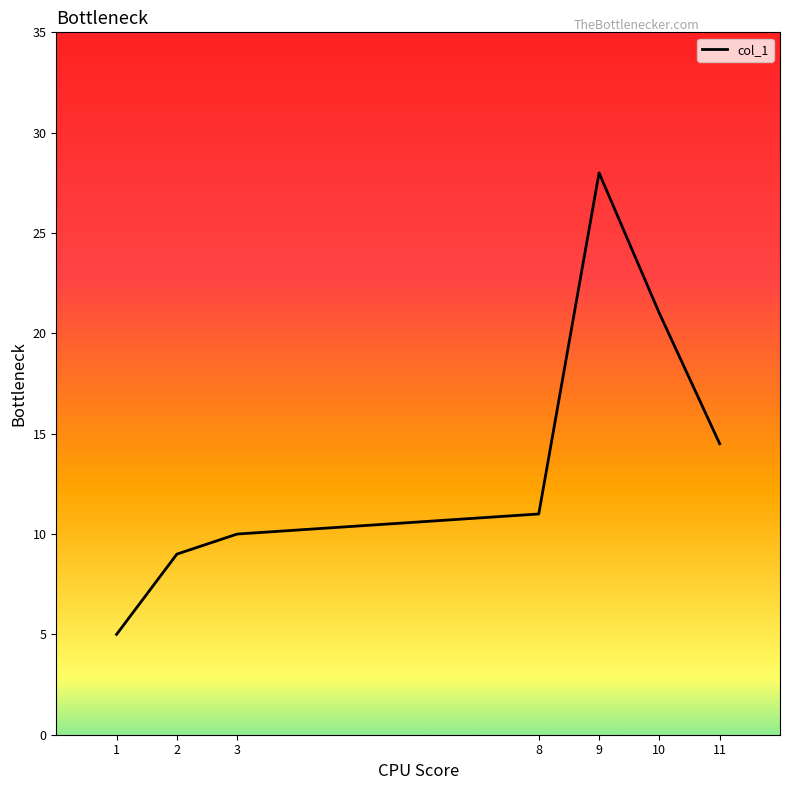

How many interior local peaks (higher than both neighbors) does the data have?

1